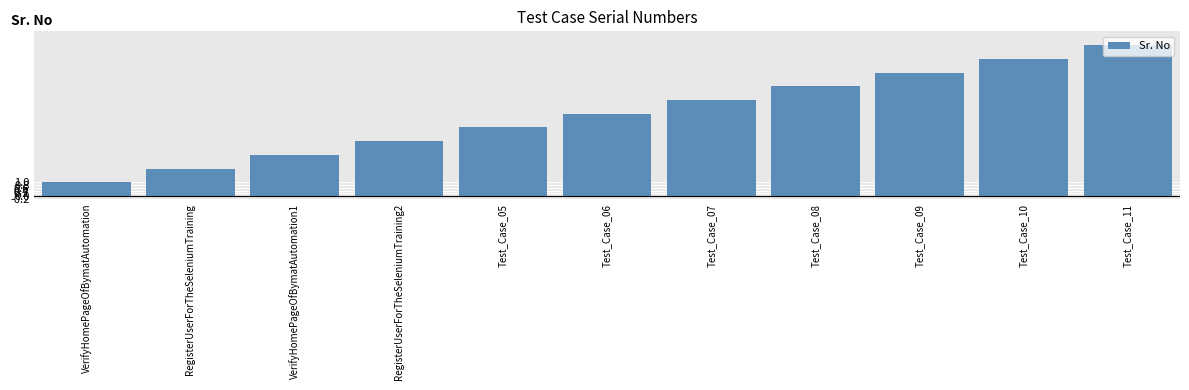

What is the maximum value shown in the chart?

11